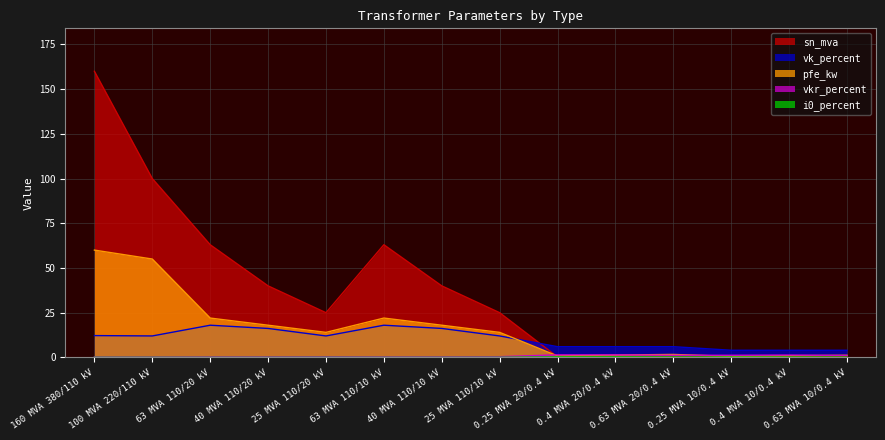

What is the spread (max minus min) of values at 100 MVA 220/110 kV?

99.9